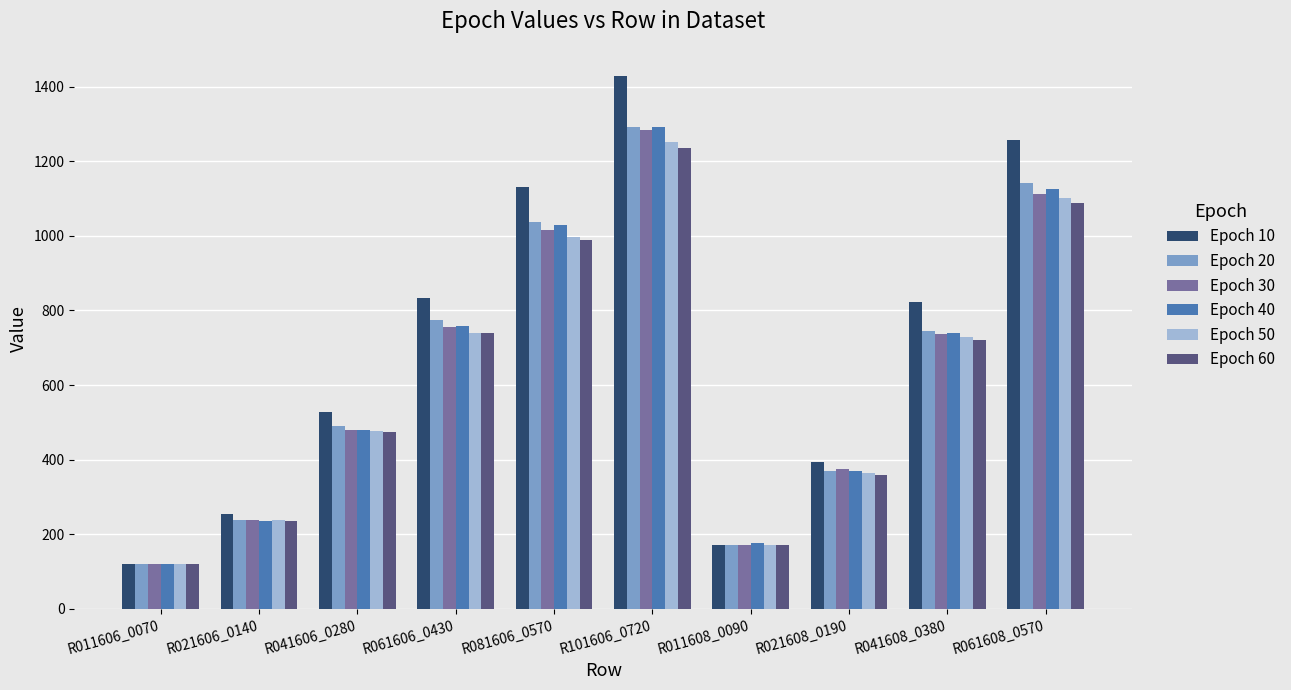

The Epoch 30 series shows 754.8 at R061606_0430. True or false?

True